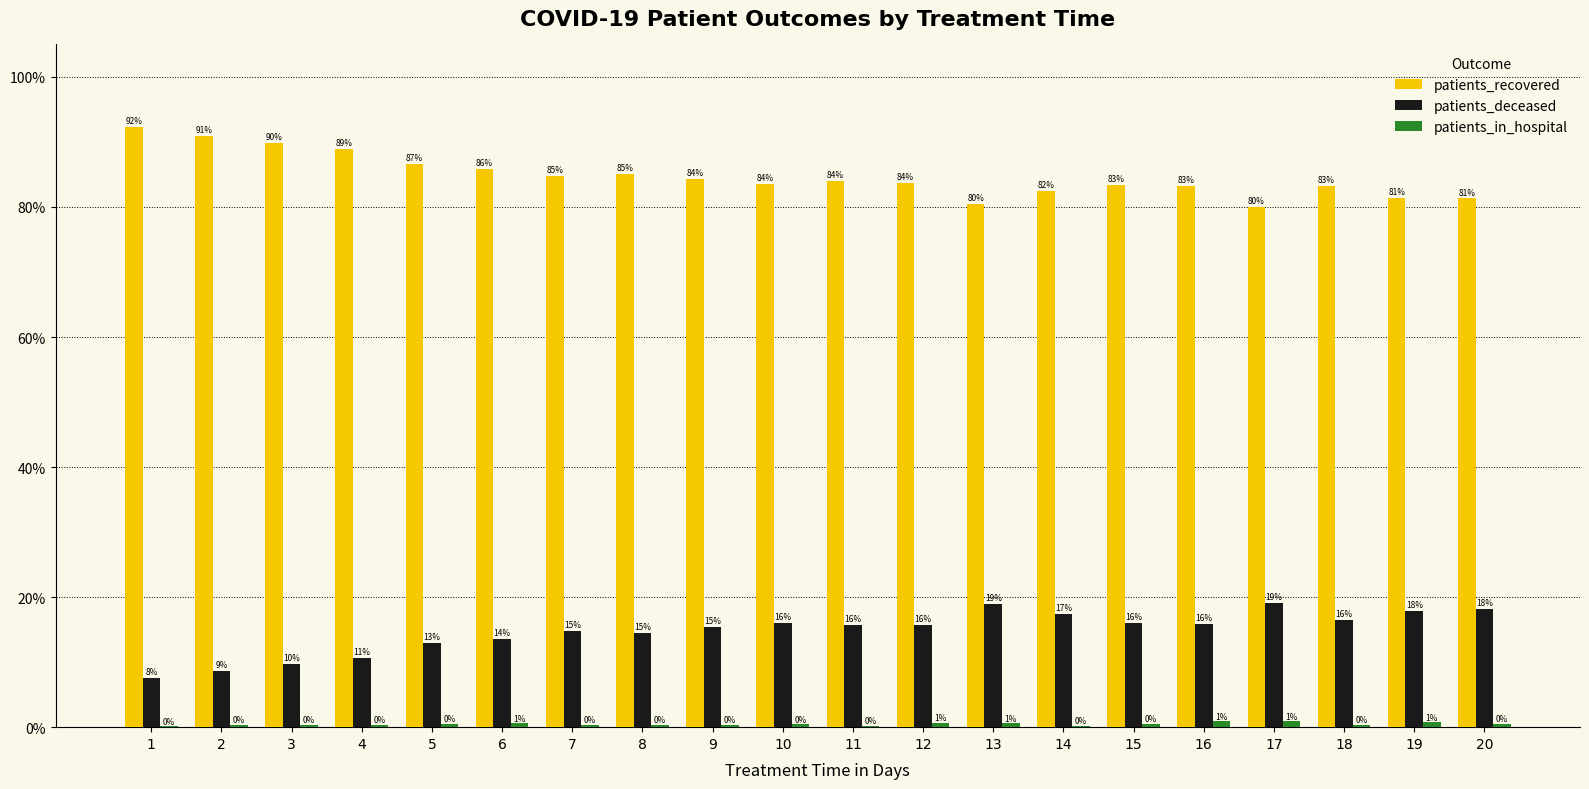

What is the difference between the patients_recovered values at 7 and 19?

3.5